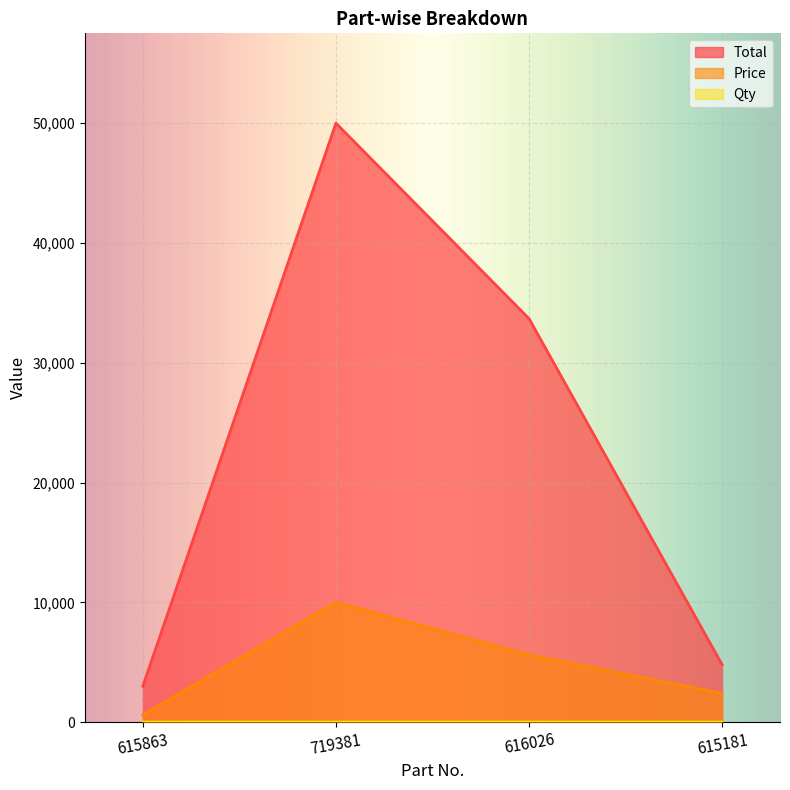

True or false: Qty and Price cross at least once.

False